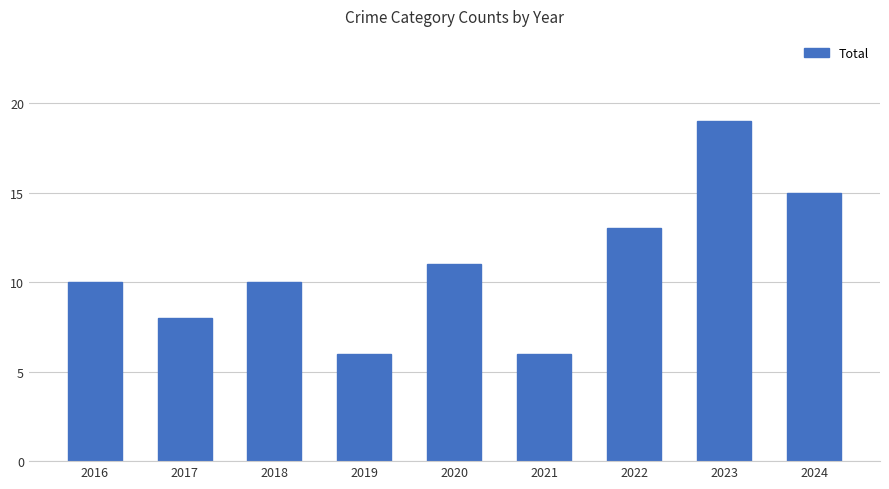

How many distinct data groups are displayed?

1